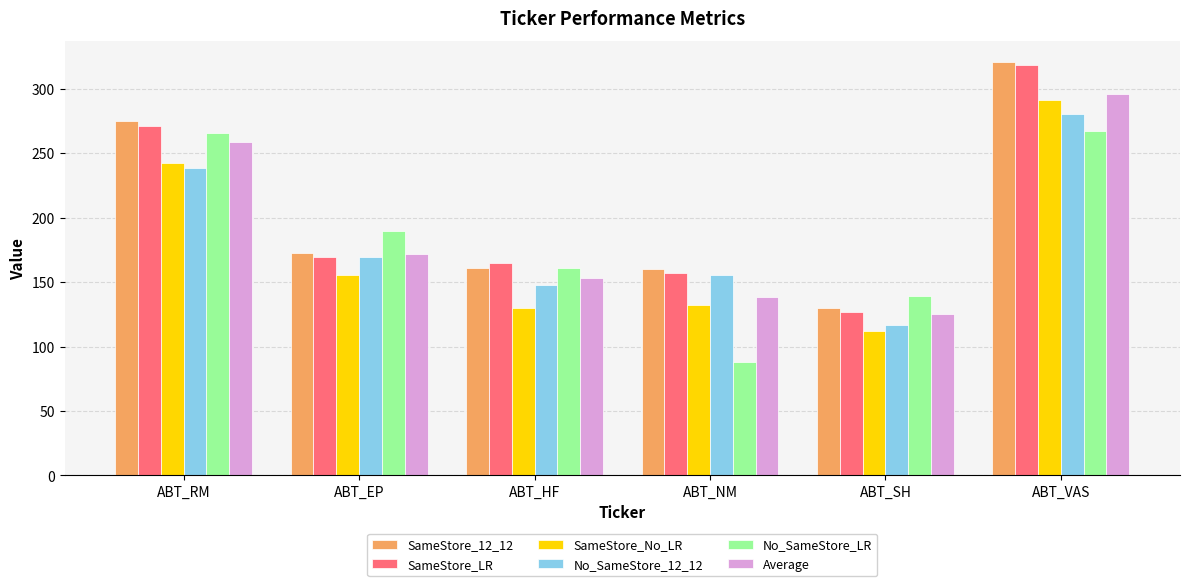

Are the bars grouped side by side (vs. stacked)?

Yes